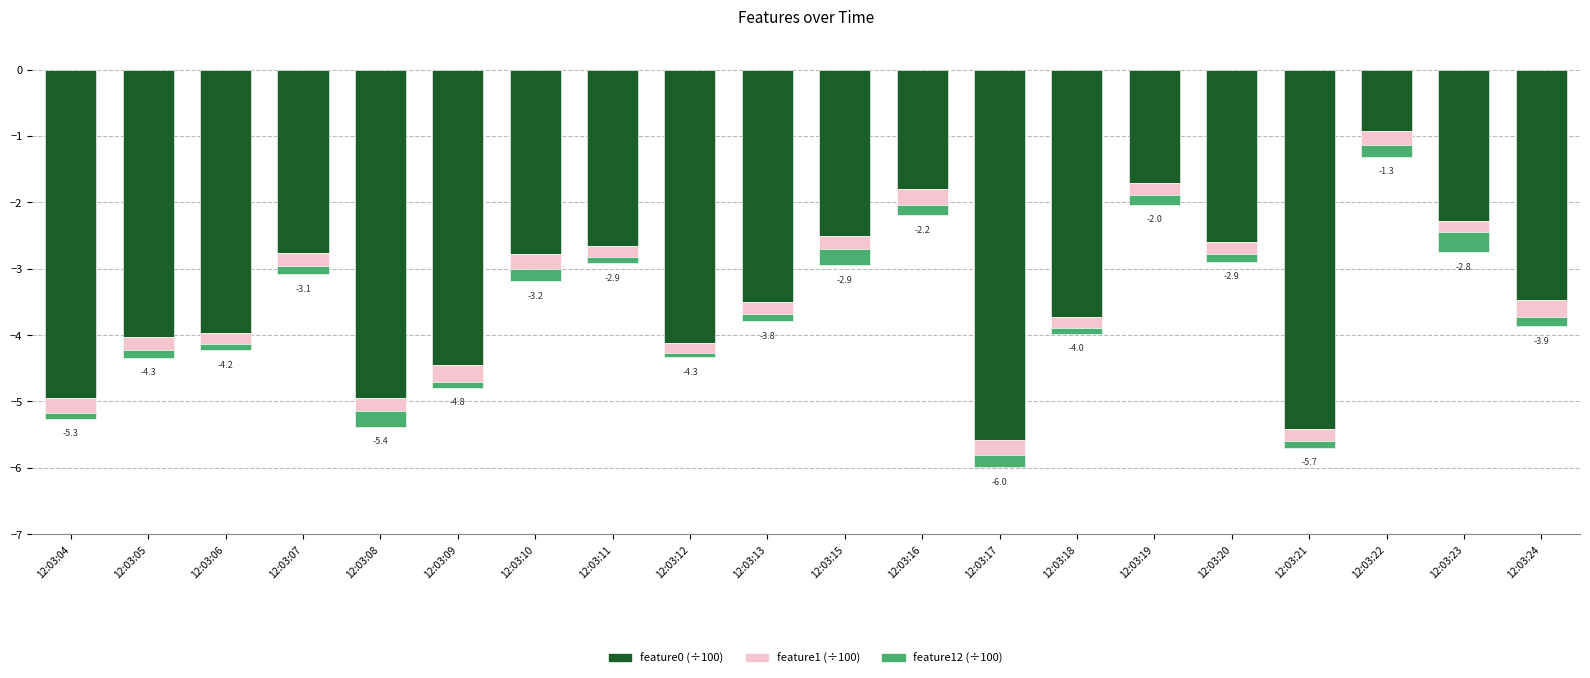

Reading right to left, what are all the values shown in this chart?

feature0 (÷100): 12:03:24=-3.5	12:03:23=-2.3	12:03:22=-0.9	12:03:21=-5.4	12:03:20=-2.6	12:03:19=-1.7	12:03:18=-3.7	12:03:17=-5.6	12:03:16=-1.8	12:03:15=-2.5	12:03:13=-3.5	12:03:12=-4.1	12:03:11=-2.7	12:03:10=-2.8	12:03:09=-4.4	12:03:08=-4.9	12:03:07=-2.8	12:03:06=-4.0	12:03:05=-4.0	12:03:04=-4.9
feature1 (÷100): 12:03:24=-0.3	12:03:23=-0.2	12:03:22=-0.2	12:03:21=-0.2	12:03:20=-0.2	12:03:19=-0.2	12:03:18=-0.2	12:03:17=-0.2	12:03:16=-0.2	12:03:15=-0.2	12:03:13=-0.2	12:03:12=-0.1	12:03:11=-0.2	12:03:10=-0.2	12:03:09=-0.3	12:03:08=-0.2	12:03:07=-0.2	12:03:06=-0.2	12:03:05=-0.2	12:03:04=-0.2
feature12 (÷100): 12:03:24=-0.1	12:03:23=-0.3	12:03:22=-0.2	12:03:21=-0.1	12:03:20=-0.1	12:03:19=-0.1	12:03:18=-0.1	12:03:17=-0.2	12:03:16=-0.2	12:03:15=-0.2	12:03:13=-0.1	12:03:12=-0.1	12:03:11=-0.1	12:03:10=-0.2	12:03:09=-0.1	12:03:08=-0.2	12:03:07=-0.1	12:03:06=-0.1	12:03:05=-0.1	12:03:04=-0.1